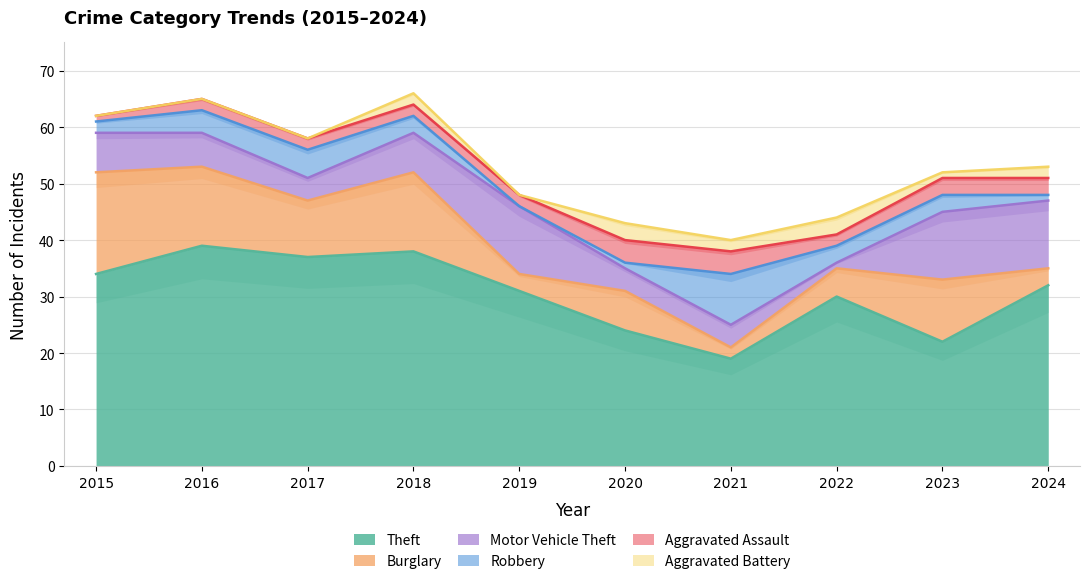

At which label does Aggravated Battery reach its minimum?

2015